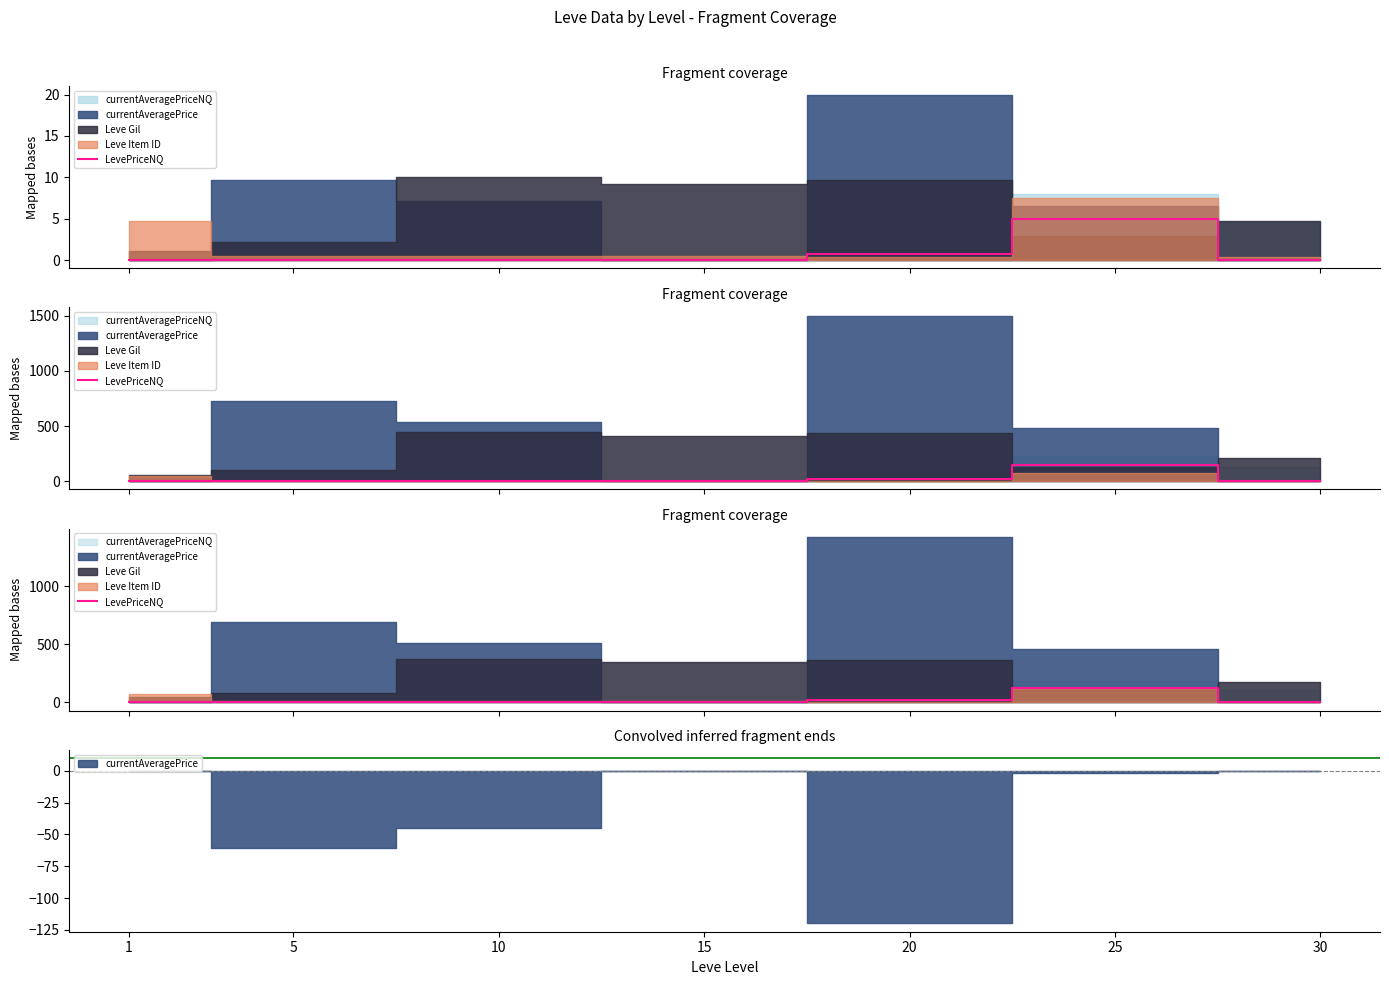

What is the value of the 6th point from the left?

120.0